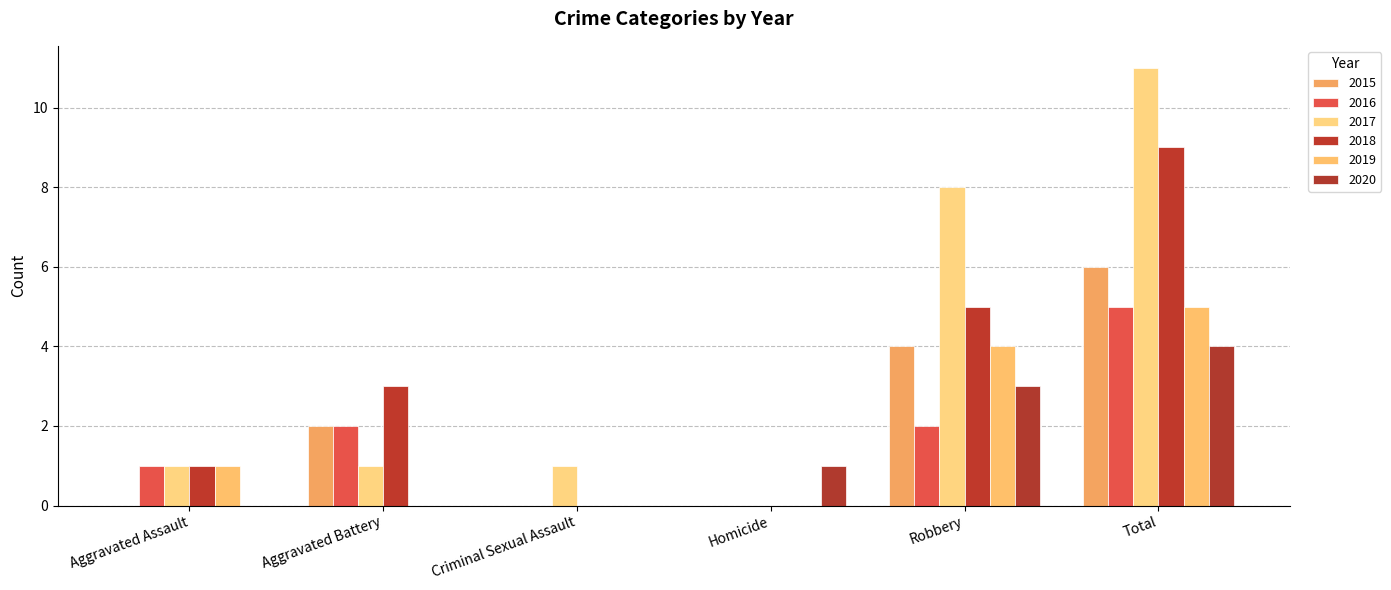

Between Aggravated Assault and Total, which series saw the biggest shift?

2017